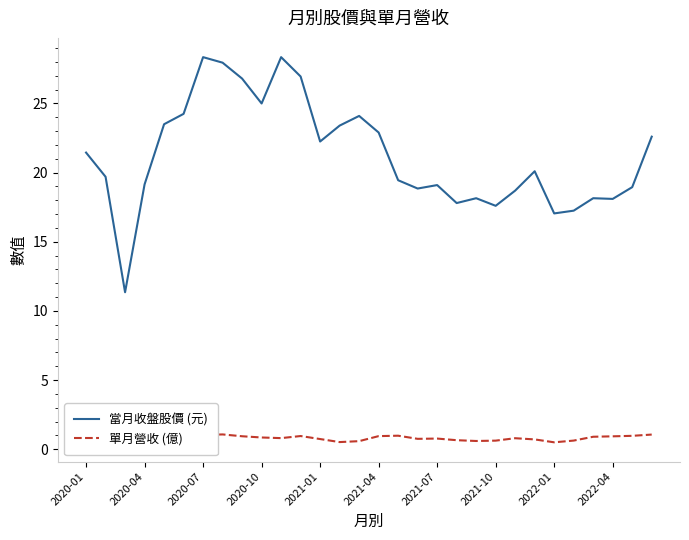

What are all the series names shown in the legend?

當月收盤股價 (元), 單月營收 (億)